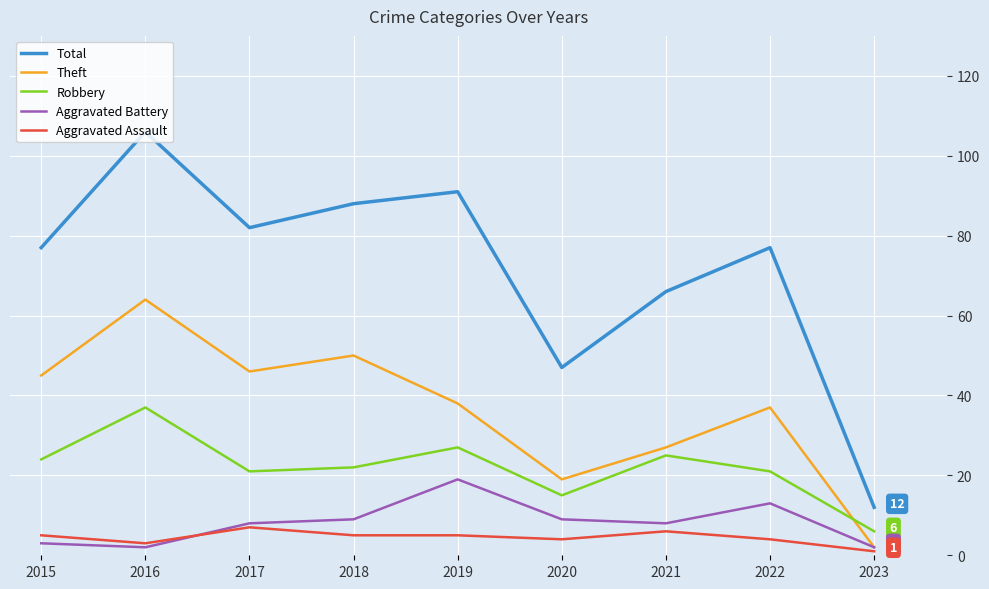

Where is Total nearest to the value 59?

2021